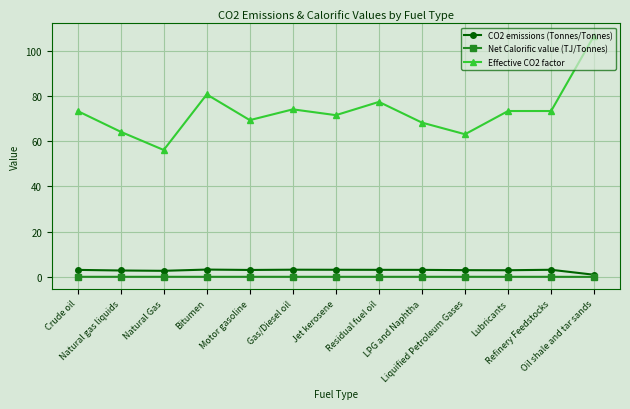

True or false: Net Calorific value (TJ/Tonnes) has more than 0 points higher than both neighbors.

True